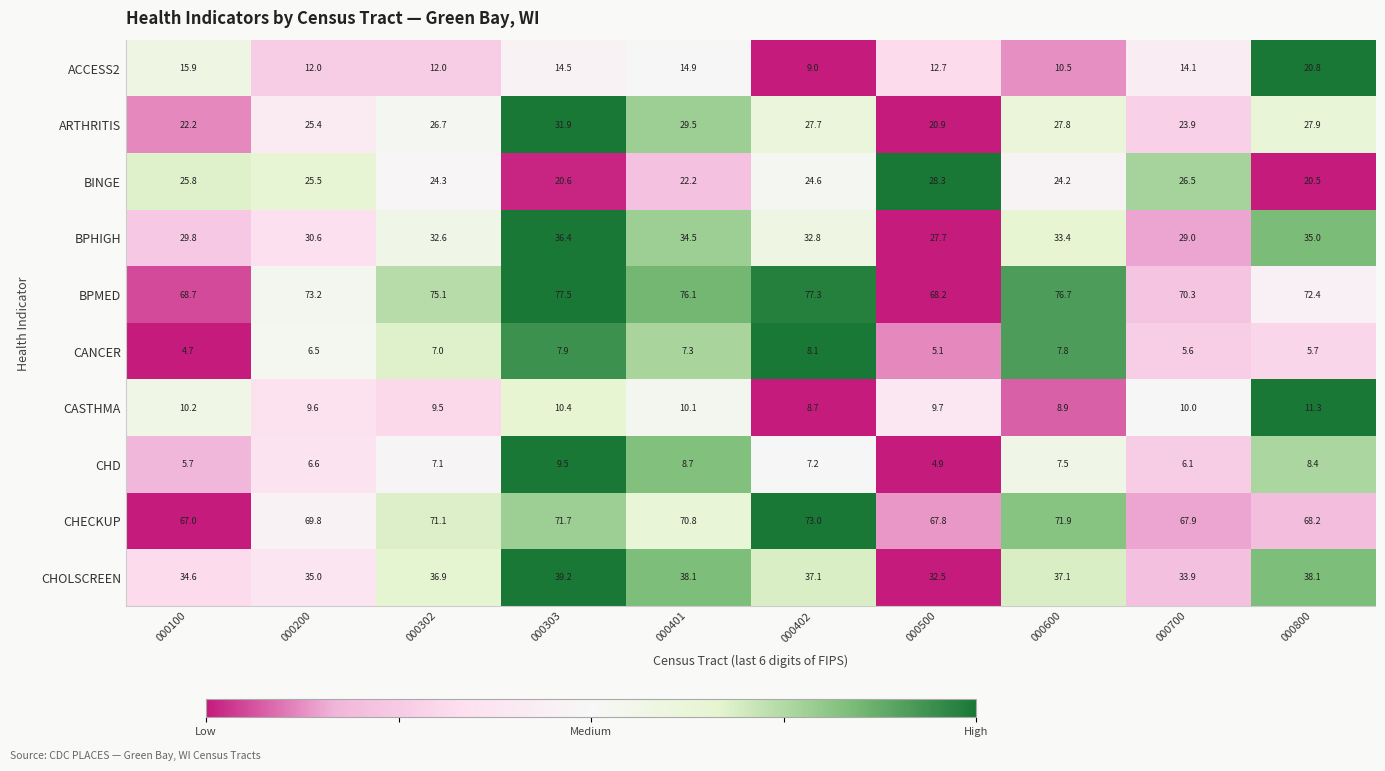

At 000303, list the series in order from smallest to largest.

CANCER, CHD, CASTHMA, ACCESS2, BINGE, ARTHRITIS, BPHIGH, CHOLSCREEN, CHECKUP, BPMED